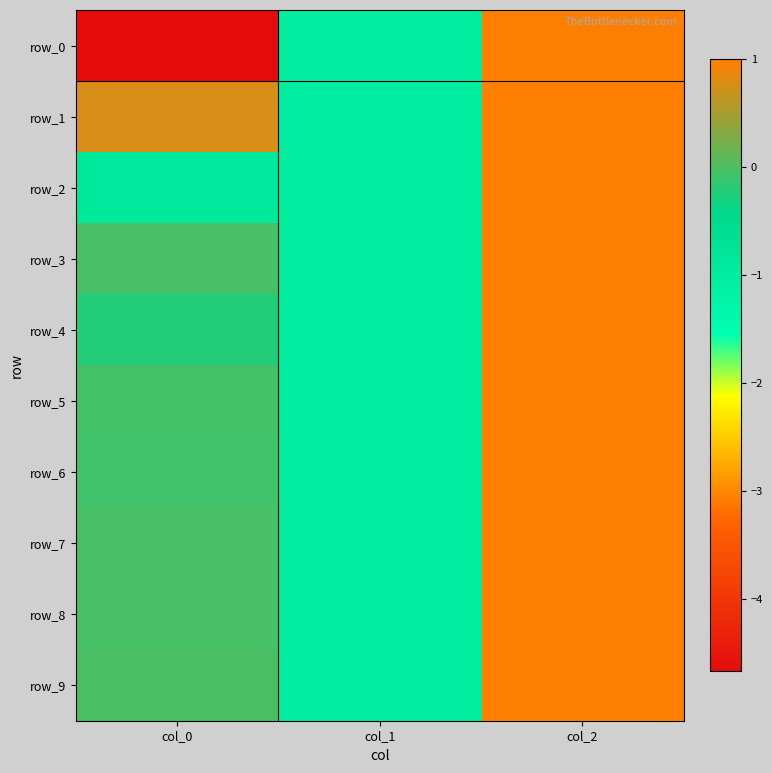

What is the greatest value displayed?

1.0